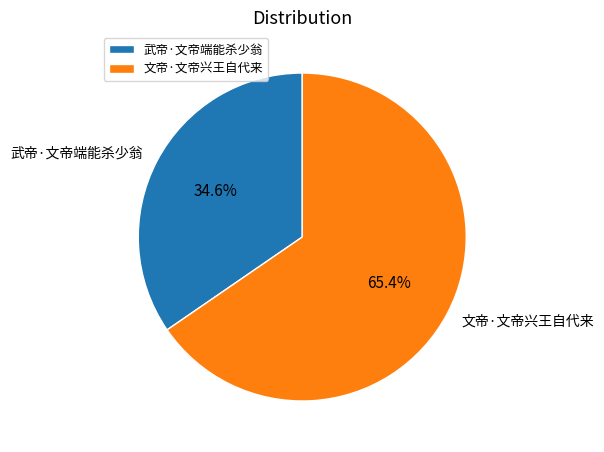

How many slices are in this pie chart?

2